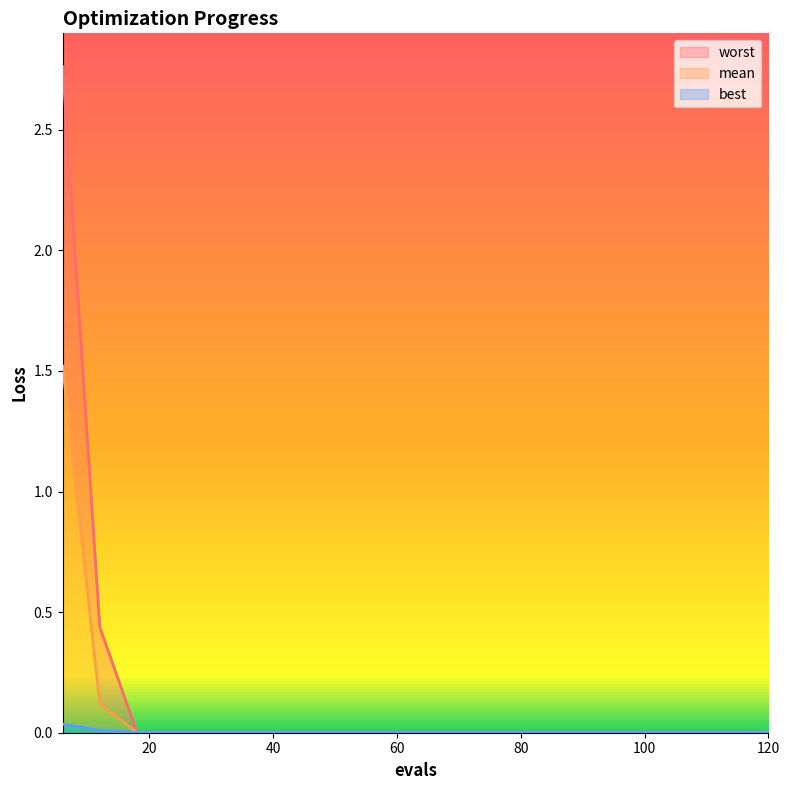

What is the average value of the mean series?

0.1